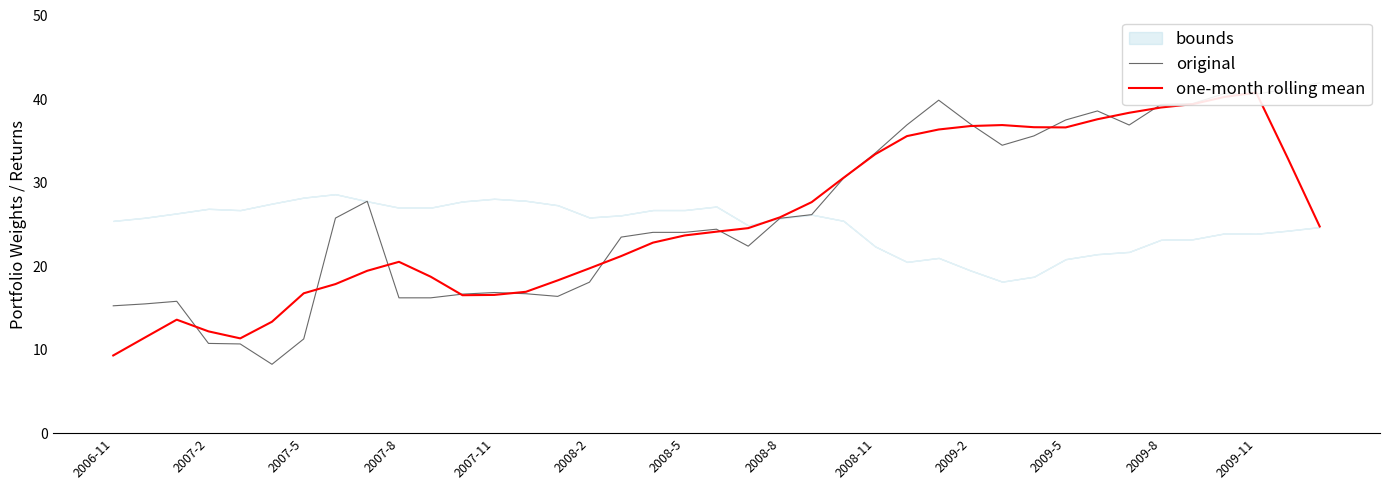

How many categories are shown in the chart?

39